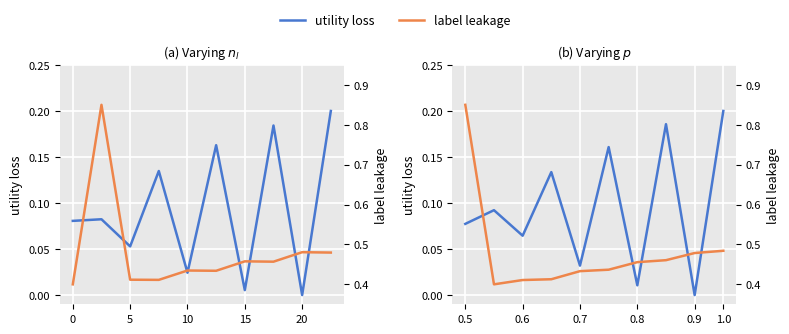

Which has a higher value, 10 or 5?

5